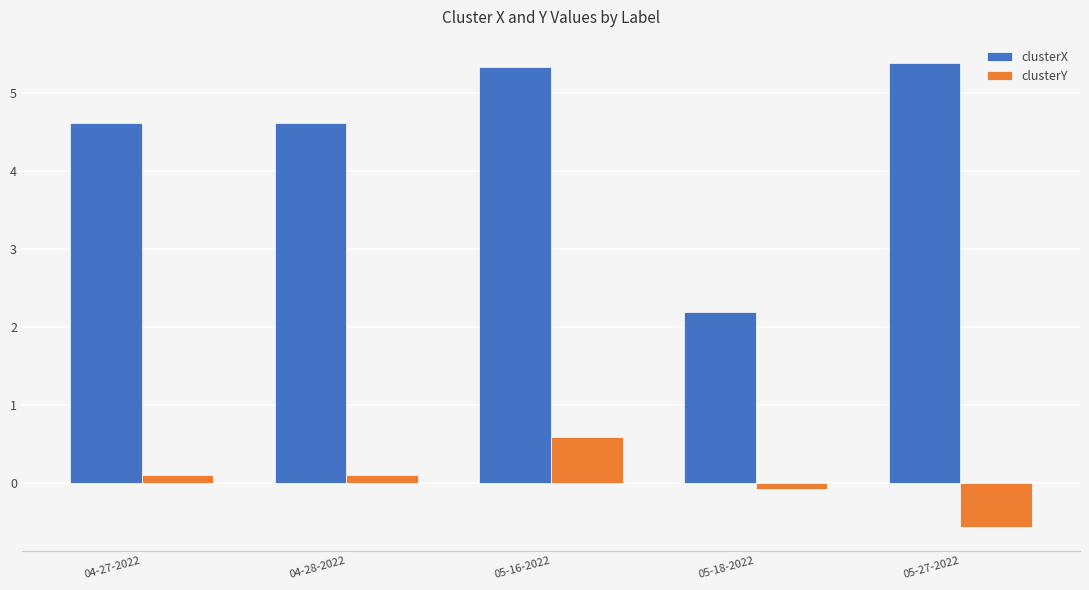

Is it true that clusterX equals 7.9 at 05-16-2022?

False